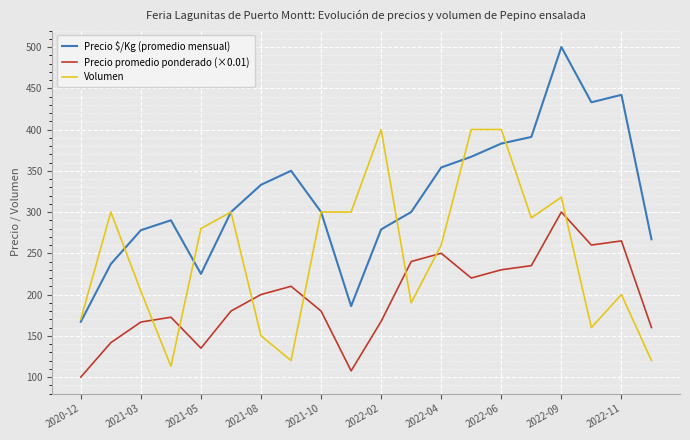

What is the maximum value shown in the chart?

500.0